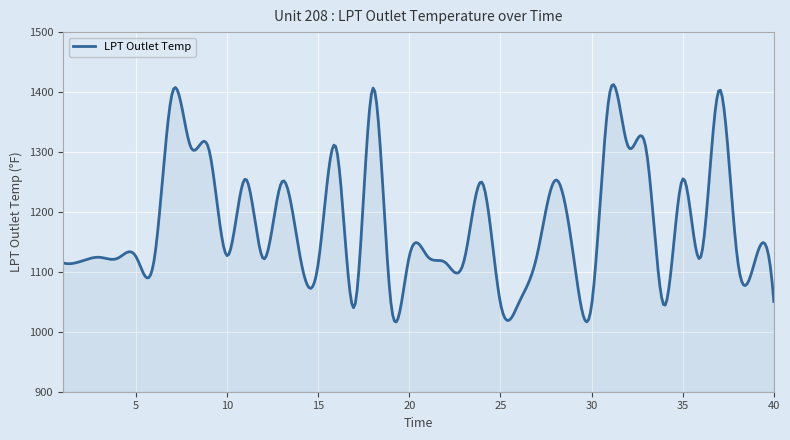

What is the greatest value displayed?

1412.5